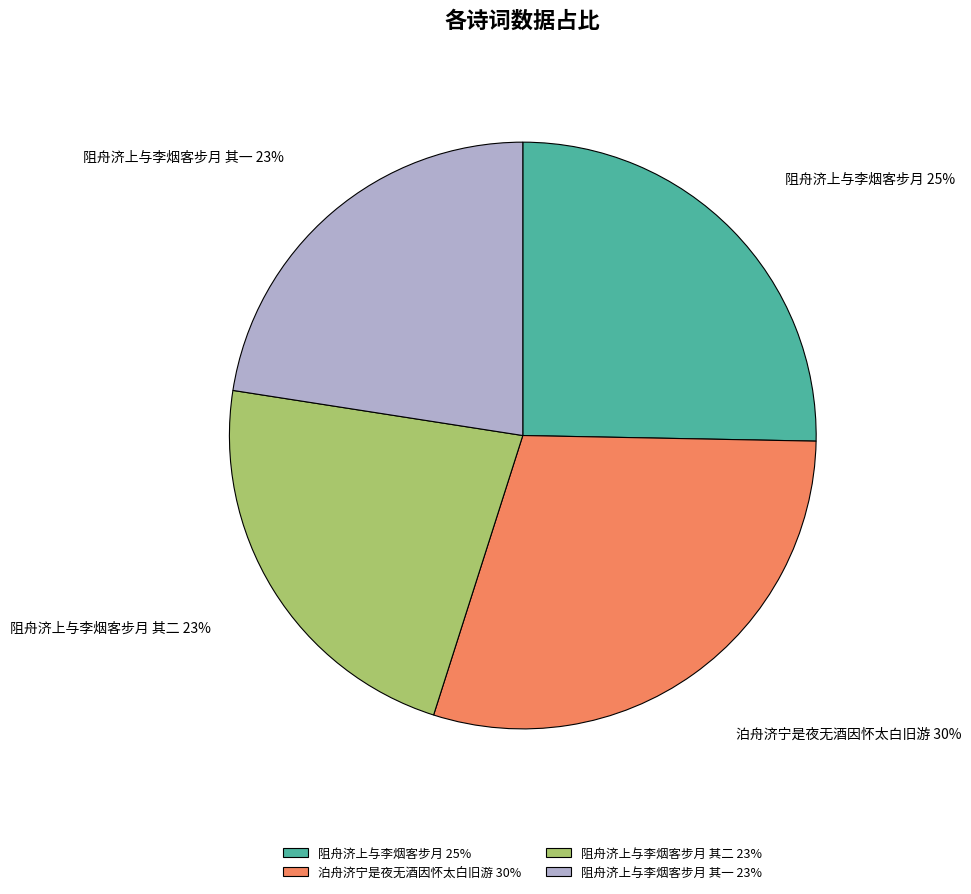

What is the largest slice in the pie chart?

泊舟济宁是夜无酒因怀太白旧游